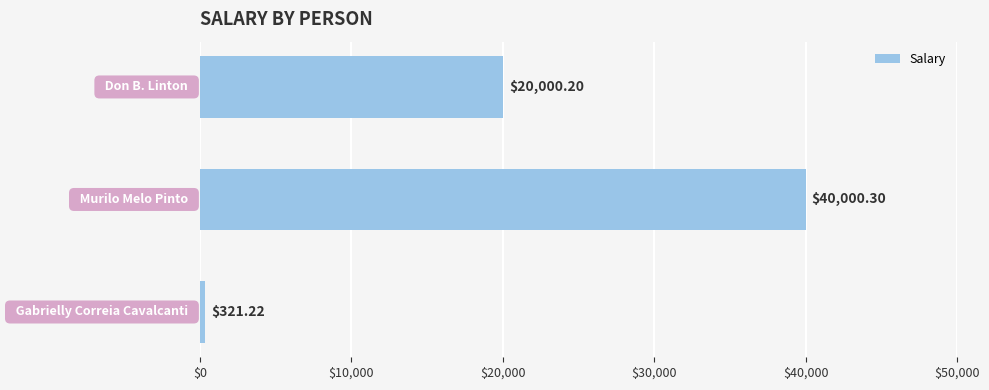

What is the sum of all values?

60321.7